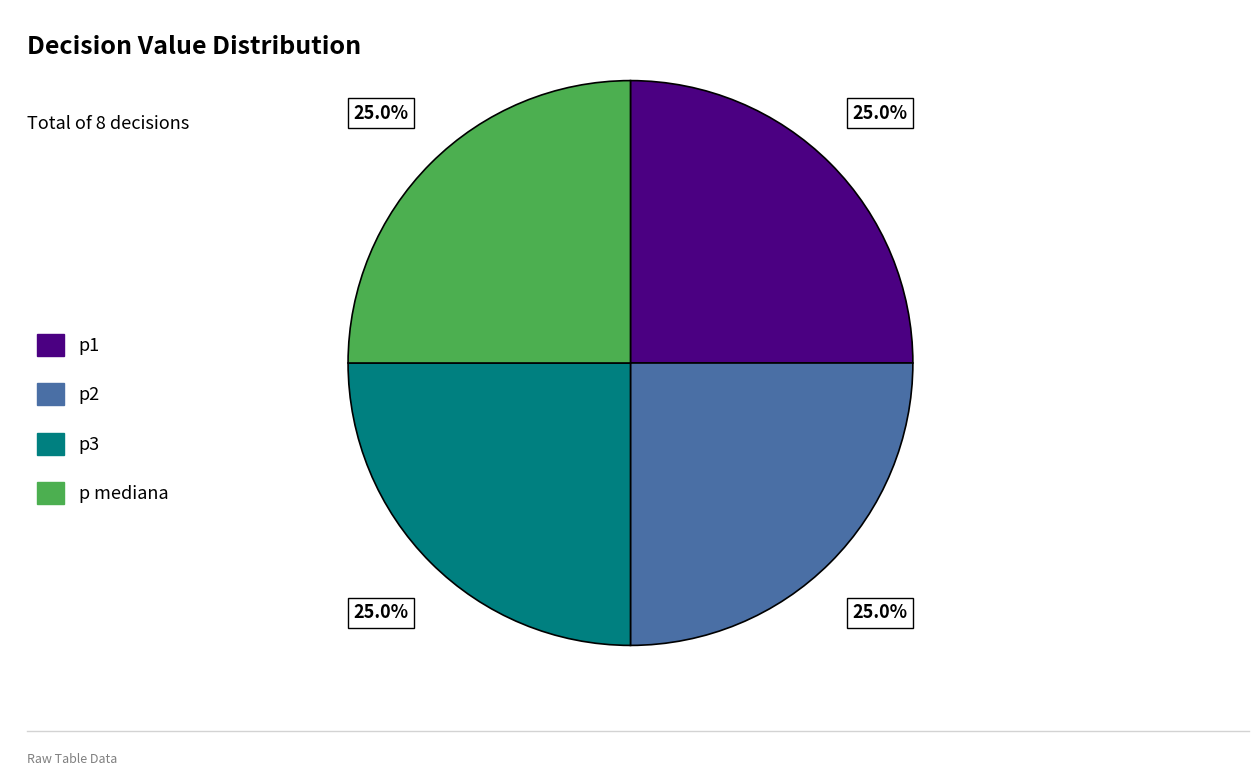

What is the ratio of the value at p mediana to the value at p3?

1.0